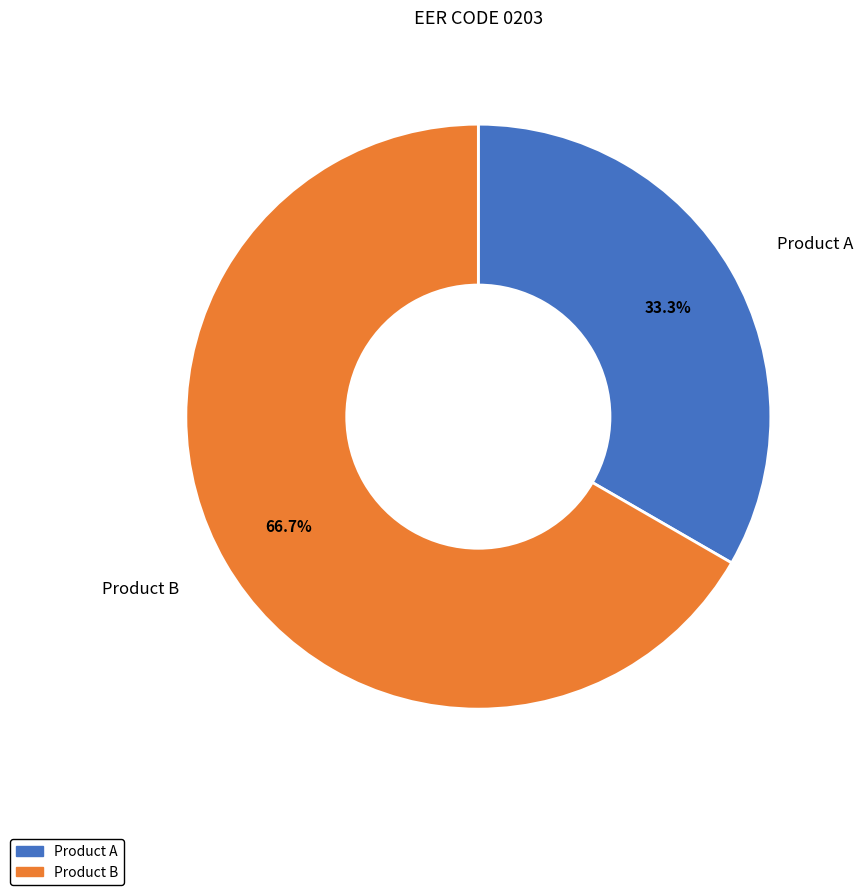

To the nearest percent, what is the difference between the largest and smallest slice percentages?

33%